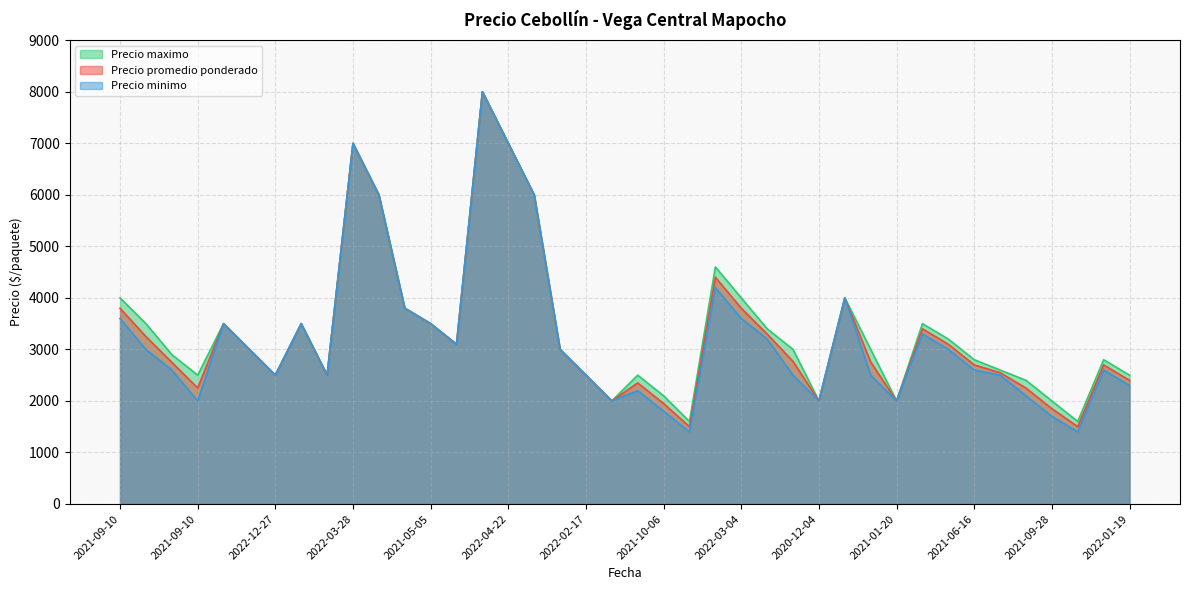

Rank the series by their maximum value, from highest to lowest.

Precio promedio ponderado, Precio minimo, Precio maximo